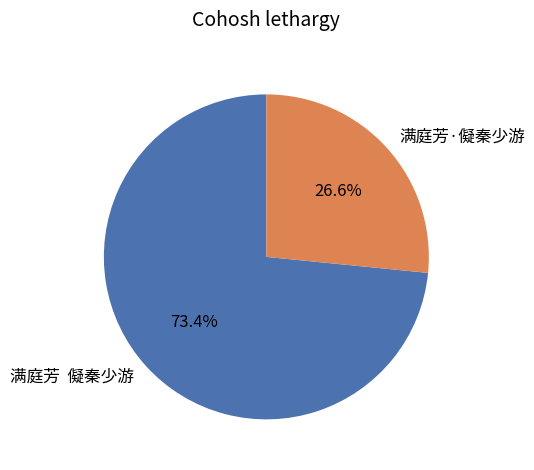

Between 满庭芳 儗秦少游 and 满庭芳·儗秦少游, which is larger?

满庭芳 儗秦少游